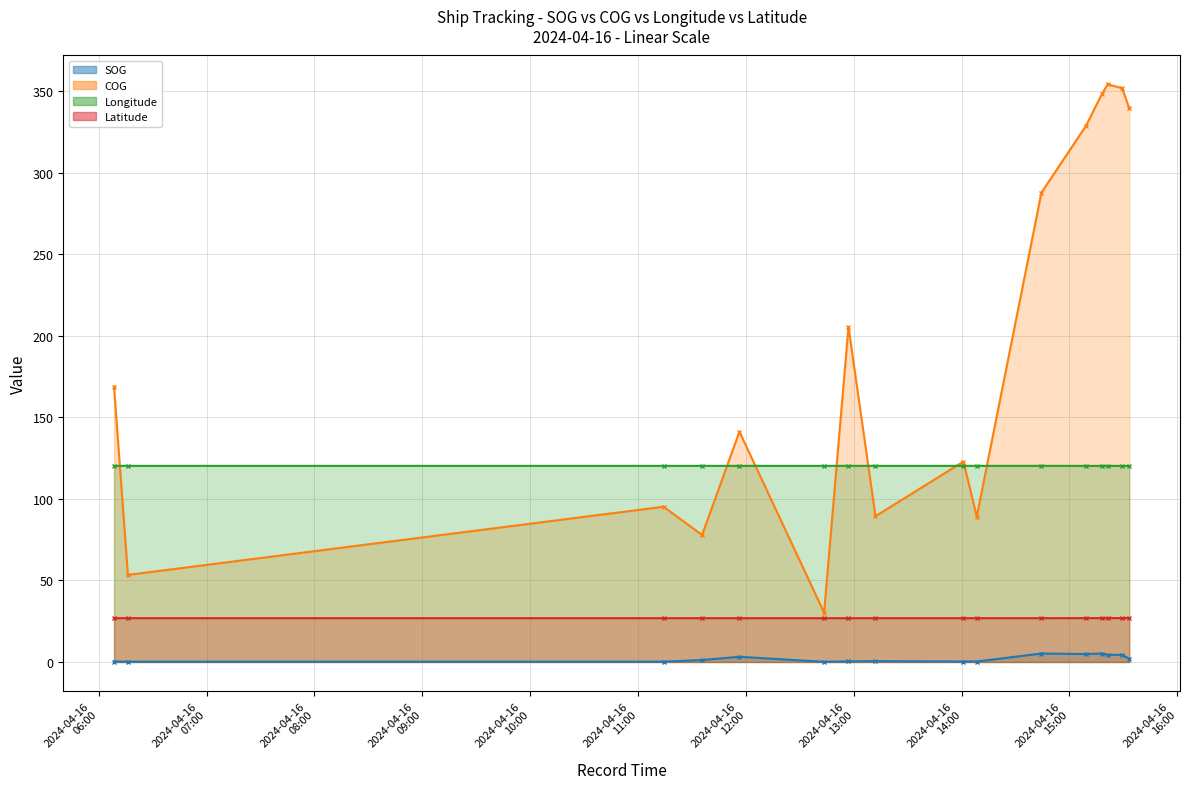

True or false: COG and Latitude intersect in this chart.

False